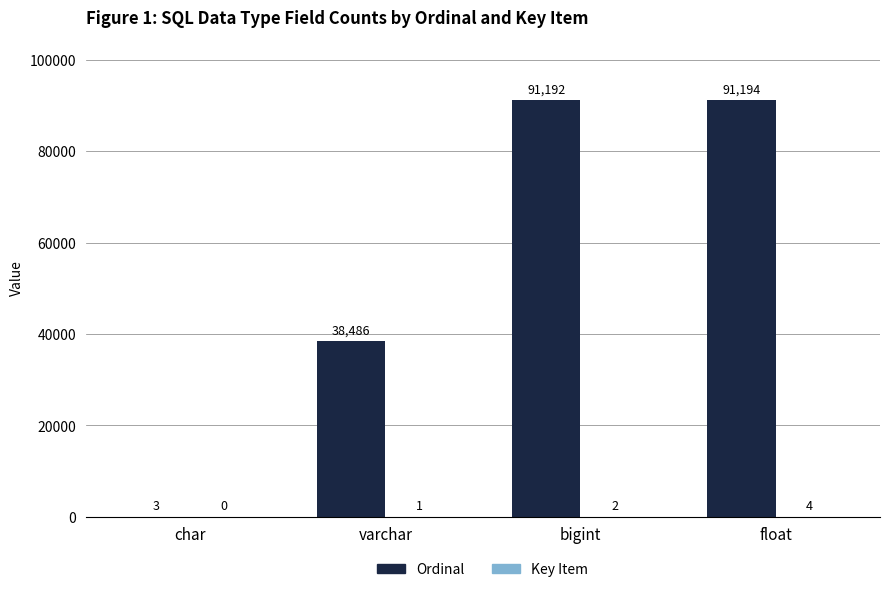

Which series changed the most between char and varchar?

Ordinal